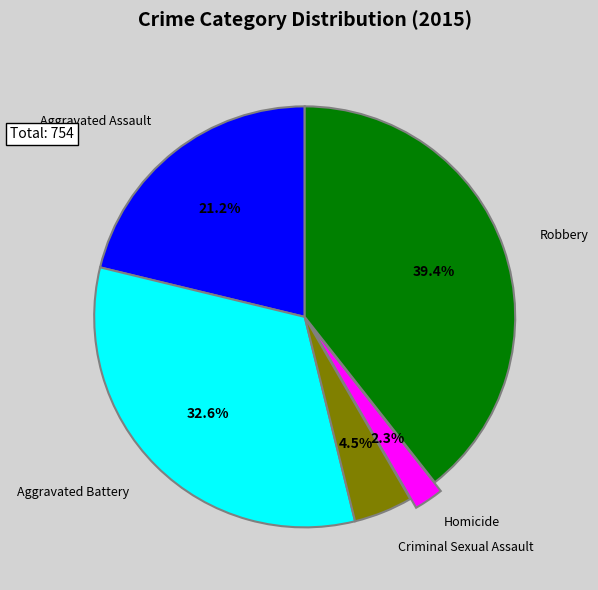

To the nearest percent, what is the combined percentage of Criminal Sexual Assault and Robbery?

44%